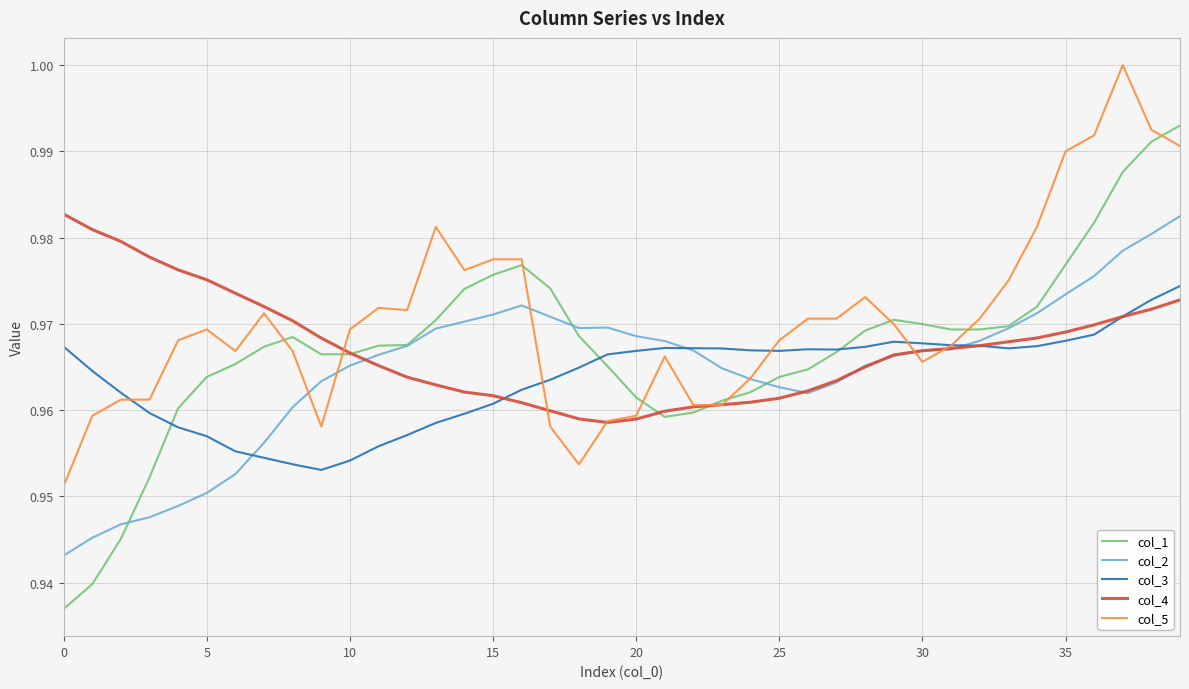

In col_1, how many points are higher than both neighbors (excluding endpoints)?

3